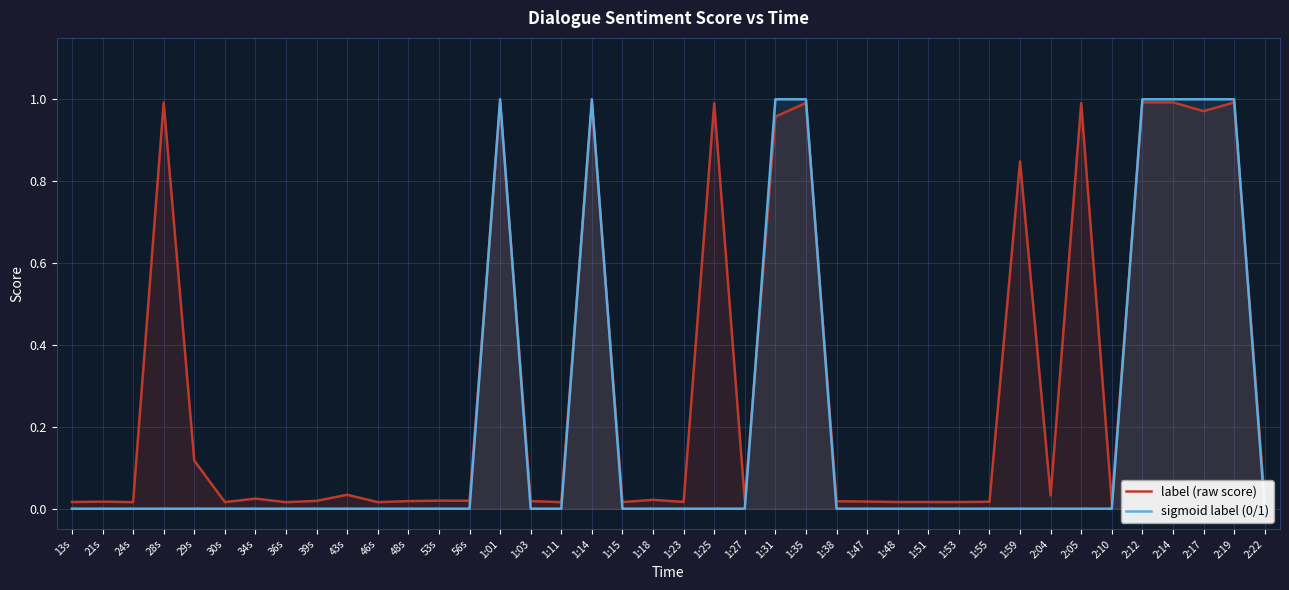

What is the difference between the second highest and minimum values in the label (raw score) series?

1.0